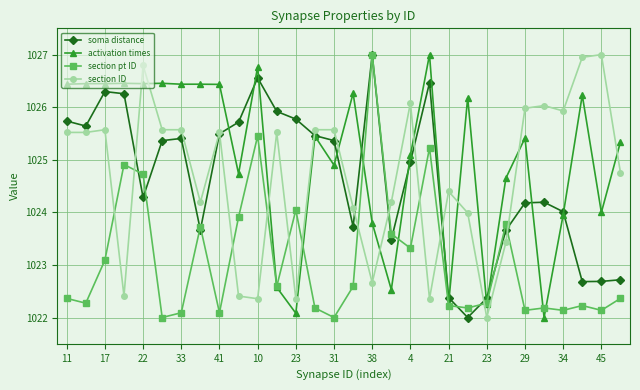

What is the minimum value shown in the chart?

1022.0